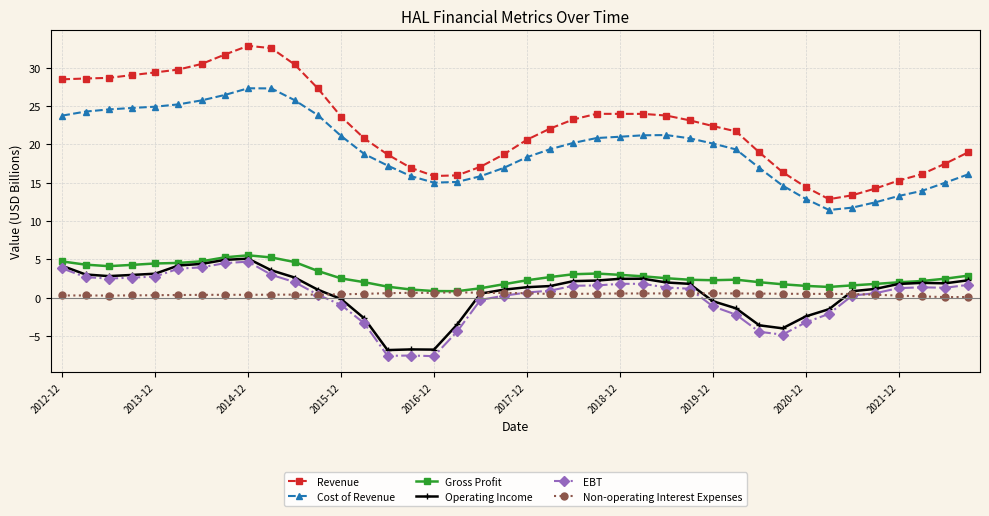

Which series has the largest range (max minus min)?

Revenue